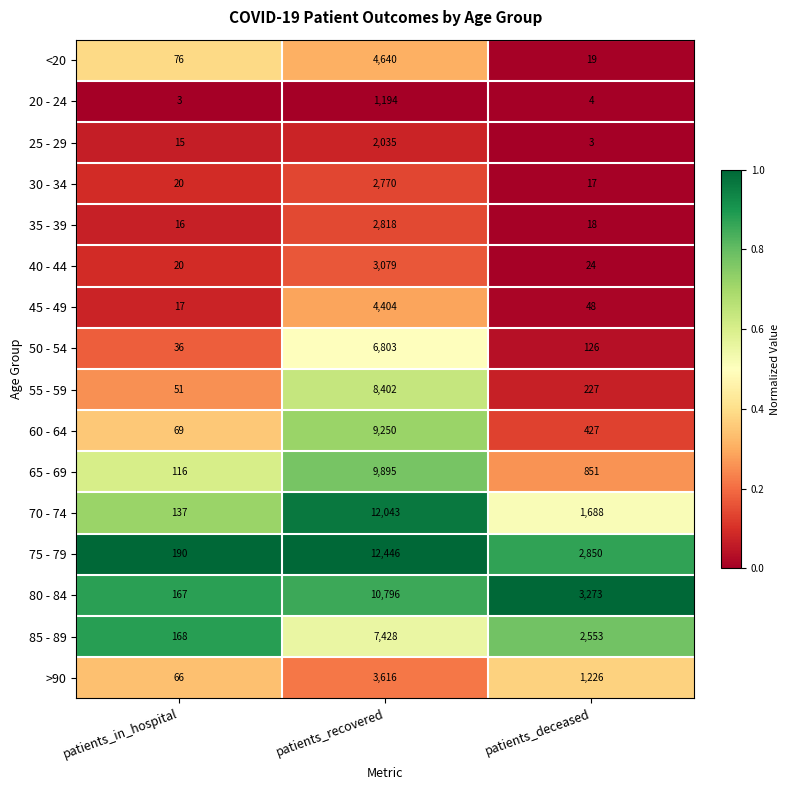

Which category has the highest value in the 45 - 49 series?

patients_recovered